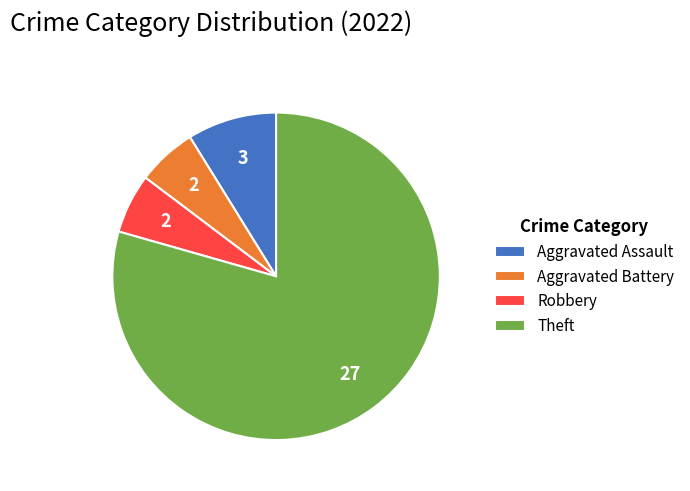

True or false: Aggravated Battery accounts for 18% of the total.

False